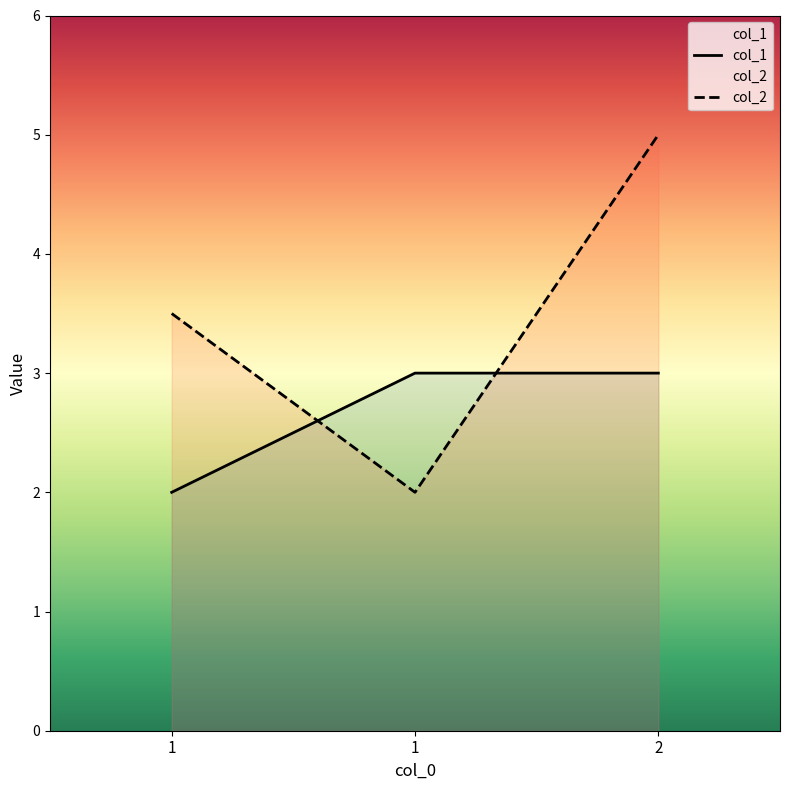

Which series changed the most between 1 and 1?

col_2